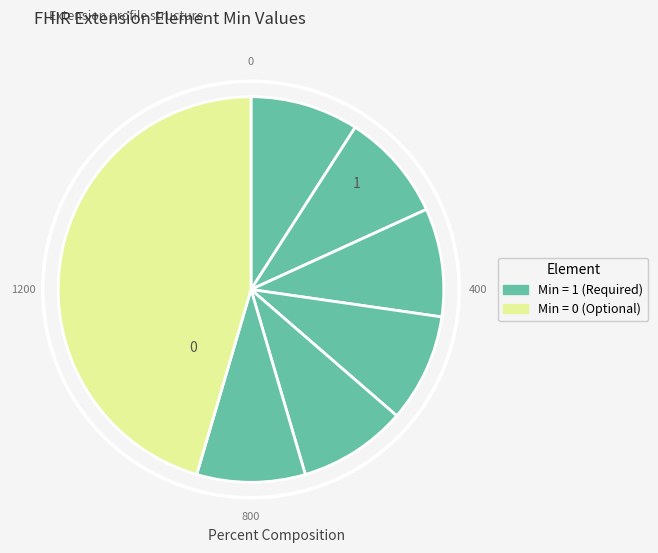

Count the number of slices in the pie.

7